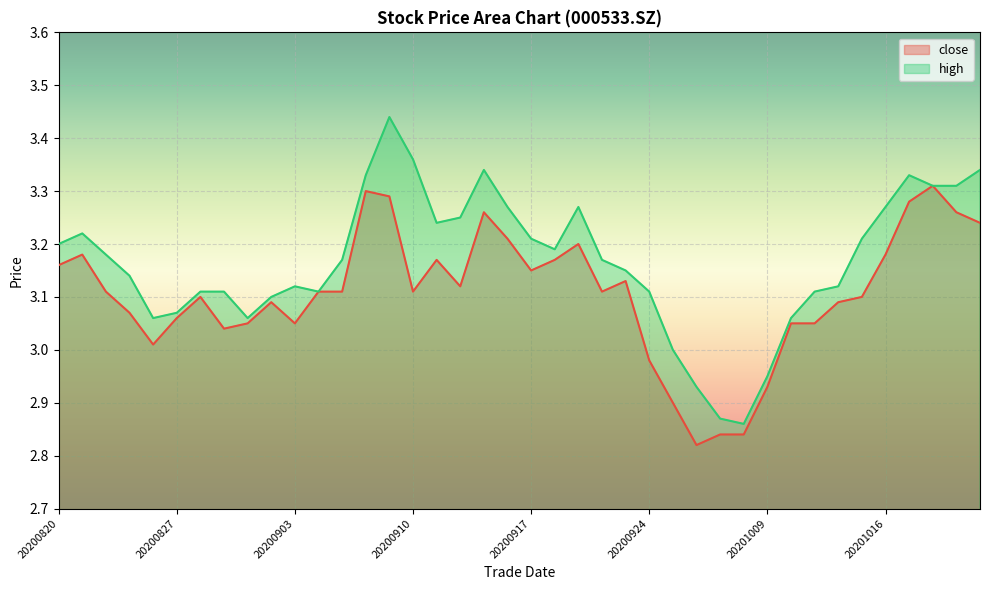

Is the value of high at 20201015 greater than the value of close at 20200929?

Yes